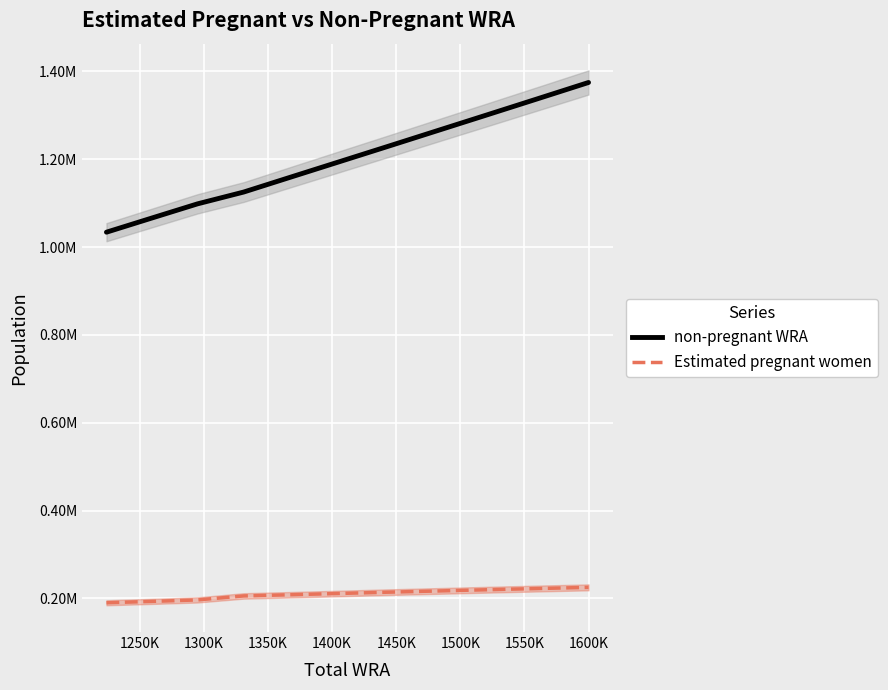

True or false: non-pregnant WRA and Estimated pregnant women intersect in this chart.

False